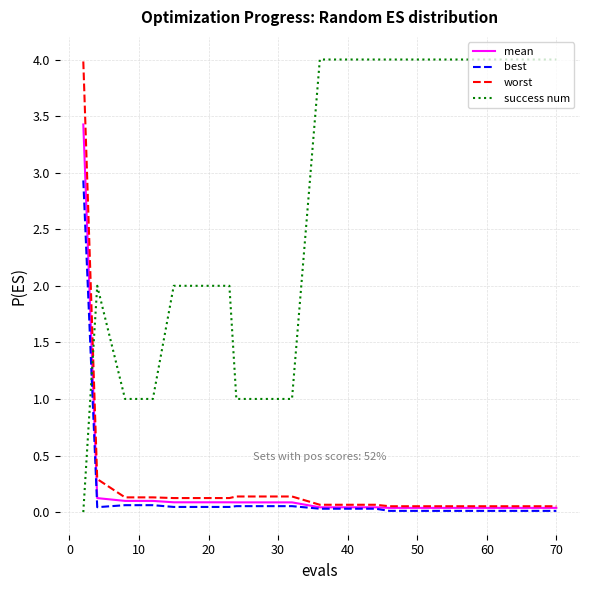

After their last crossing, which series has the higher values: success num or best?

success num